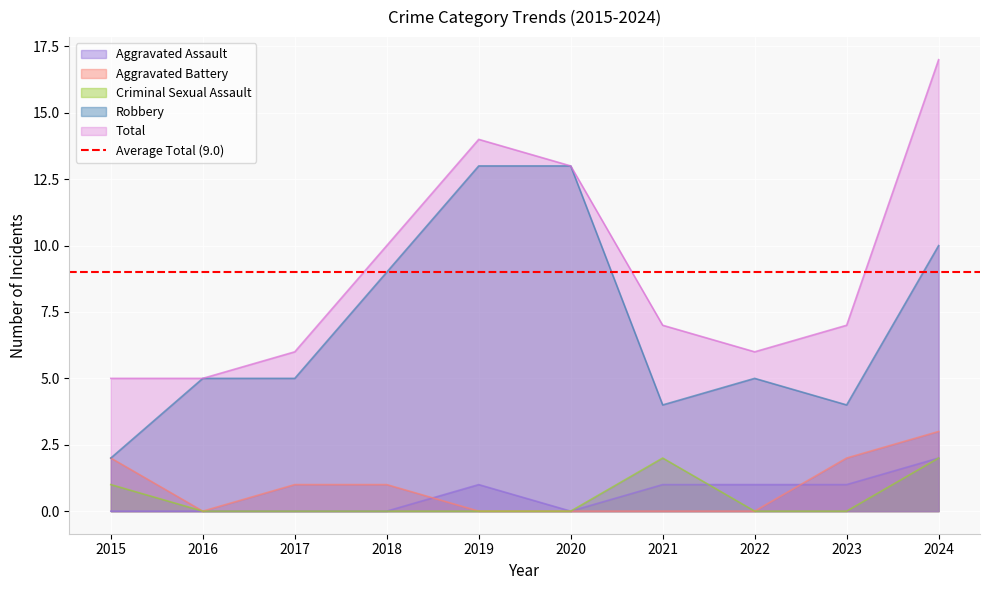

Which category has the lowest value in the Total series?

2015